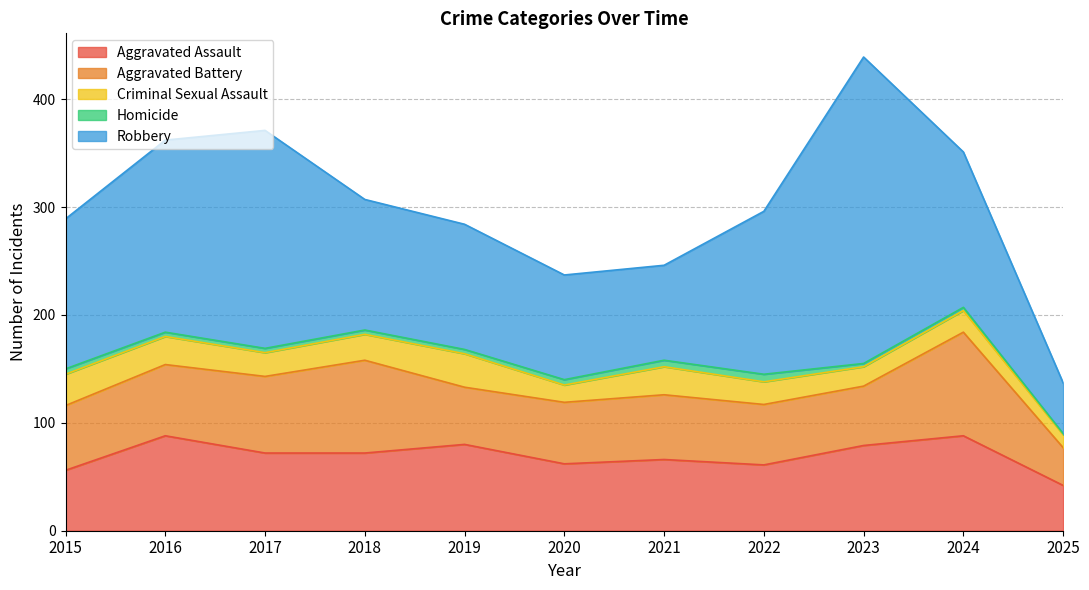

What is the value of the Criminal Sexual Assault point at the 7th from the left?

26